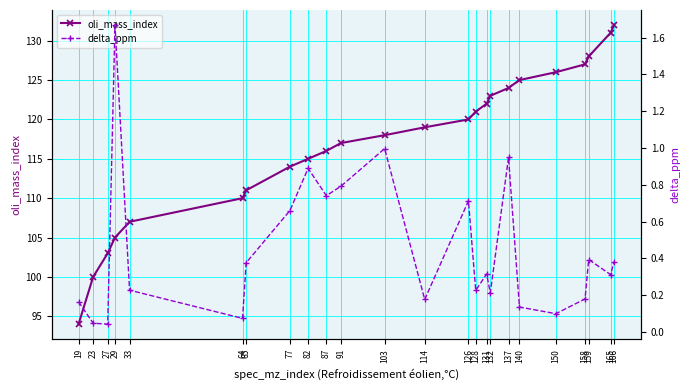

The delta_ppm series shows 0.1 at 140. True or false?

True